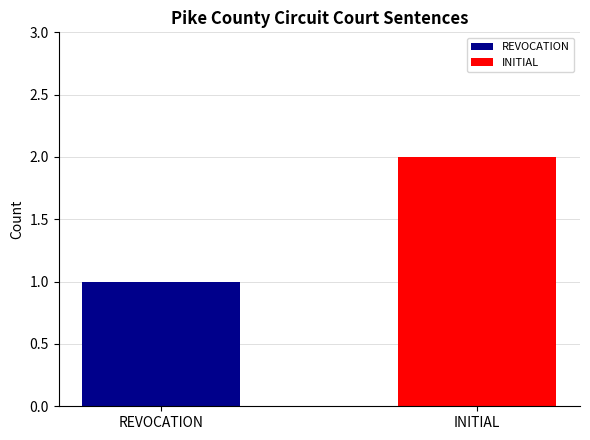

Where is the data nearest to the value 1?

REVOCATION